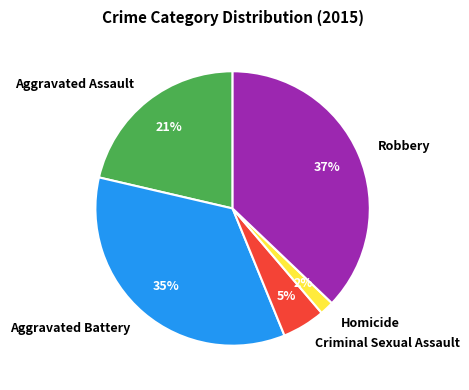

Rank the categories by value from highest to lowest.

Robbery, Aggravated Battery, Aggravated Assault, Criminal Sexual Assault, Homicide